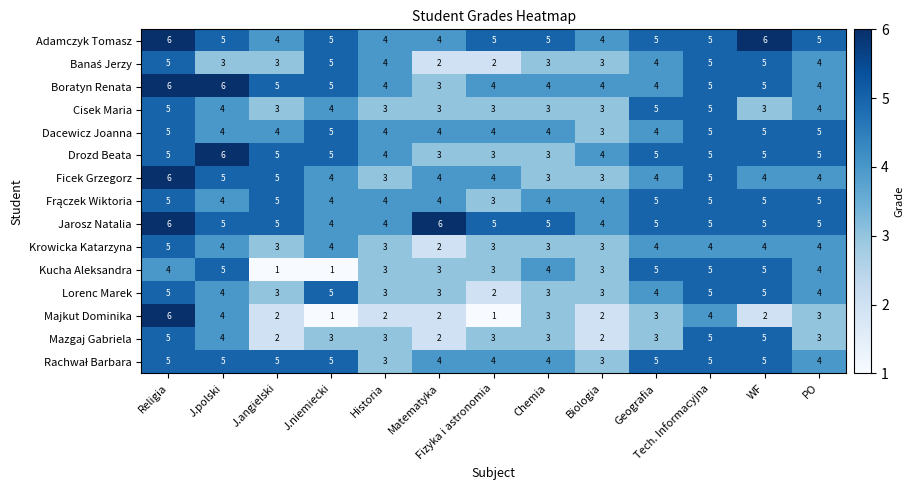

What is the highest value of the Majkut Dominika series?

6